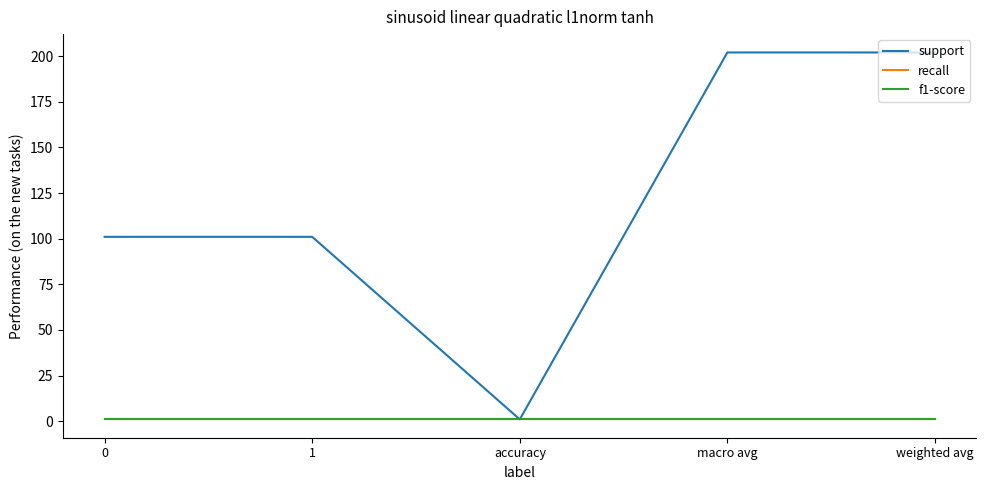

Is this an area chart (filled region under the line)?

No